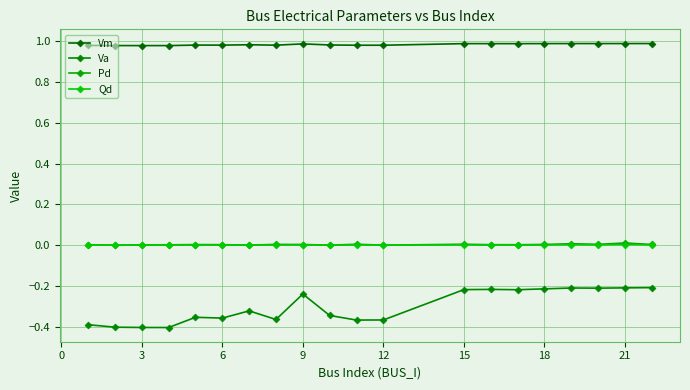

Count the number of categories in the chart.

20